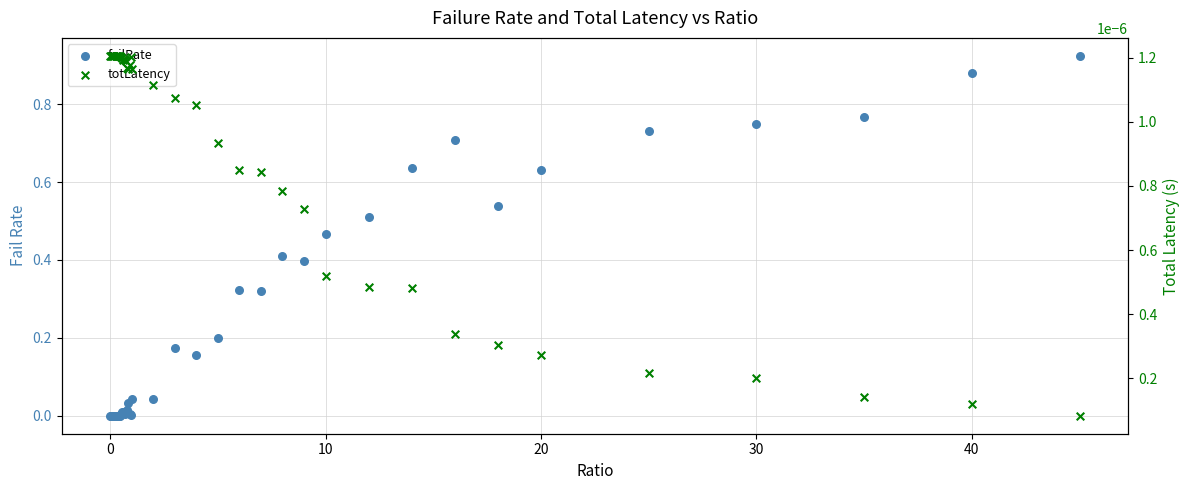

Is the value of totLatency at 22 greater than the value of failRate at 39?

No